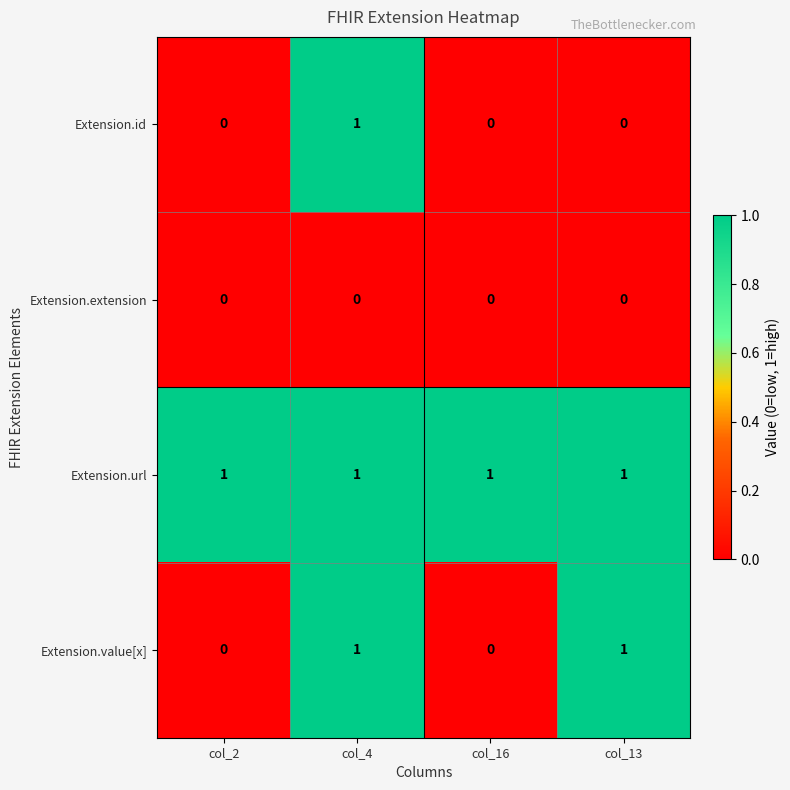

What is the difference between the highest and lowest values at col_13?

1